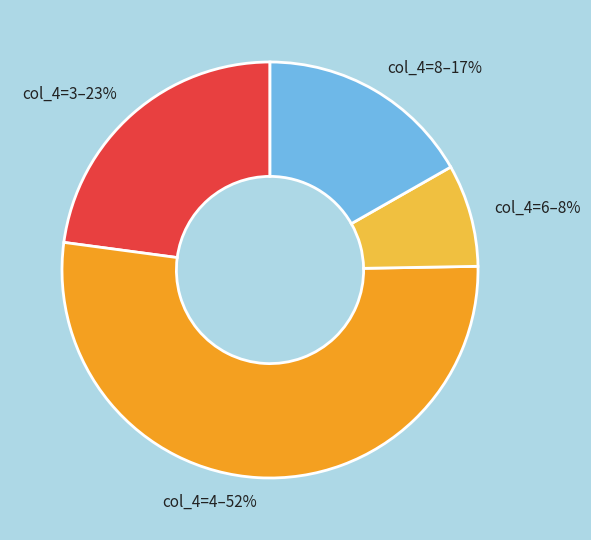

Approximately how many times larger is the value at col_4=8 compared to col_4=3?

0.7